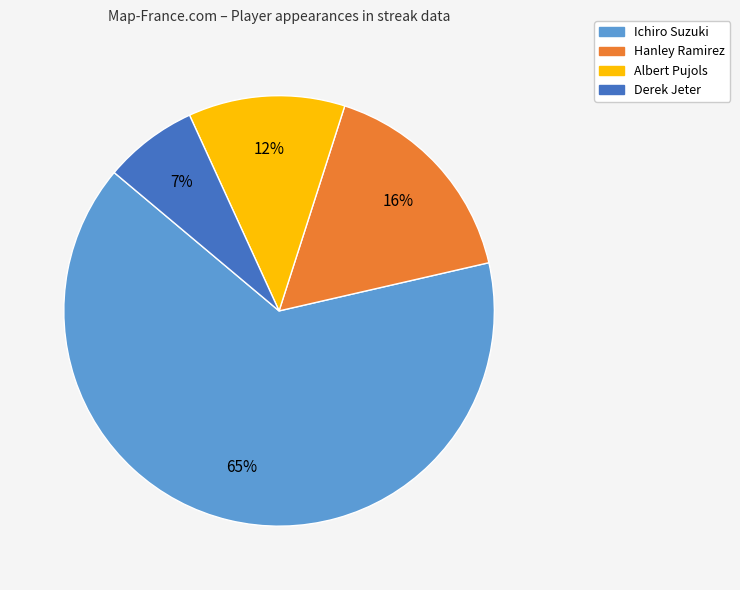

Rank the categories by value from highest to lowest.

Ichiro Suzuki, Hanley Ramirez, Albert Pujols, Derek Jeter